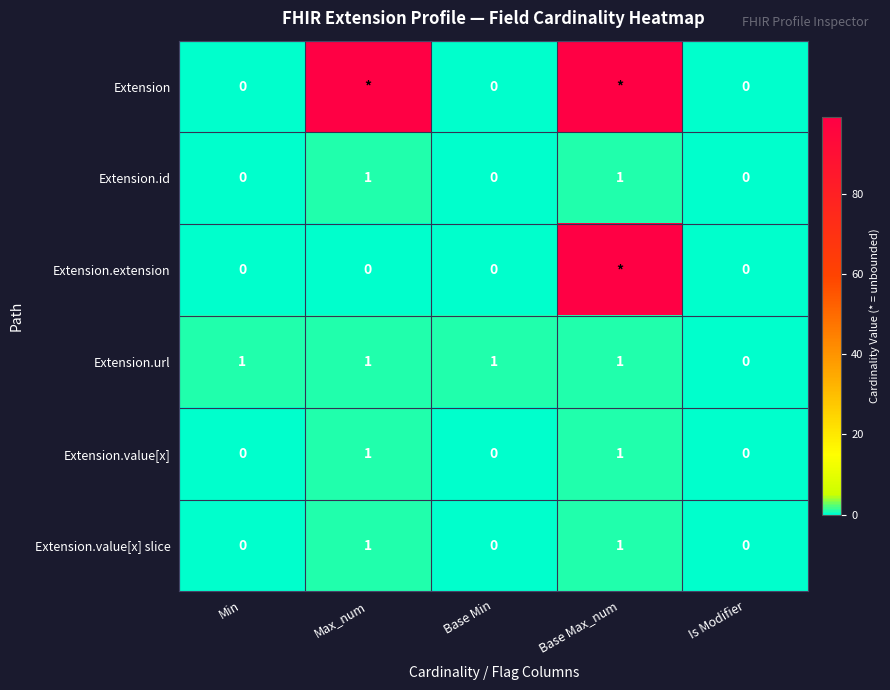

Is it true that Extension.value[x] equals 1 at Max_num?

True